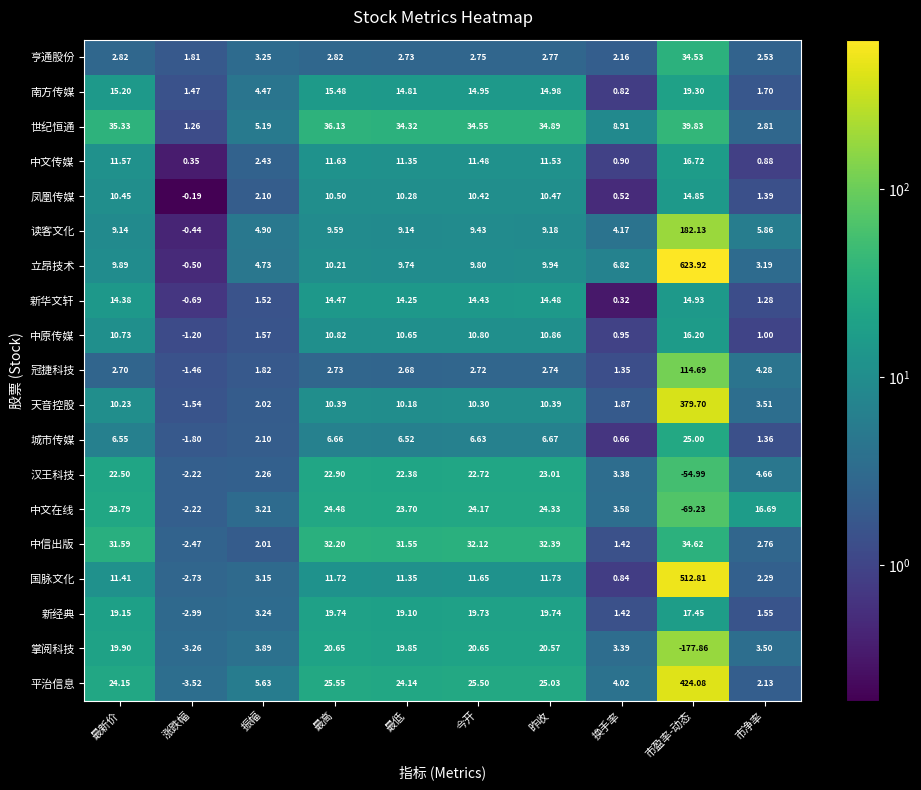

At which label does 中文传媒 reach its minimum?

涨跌幅